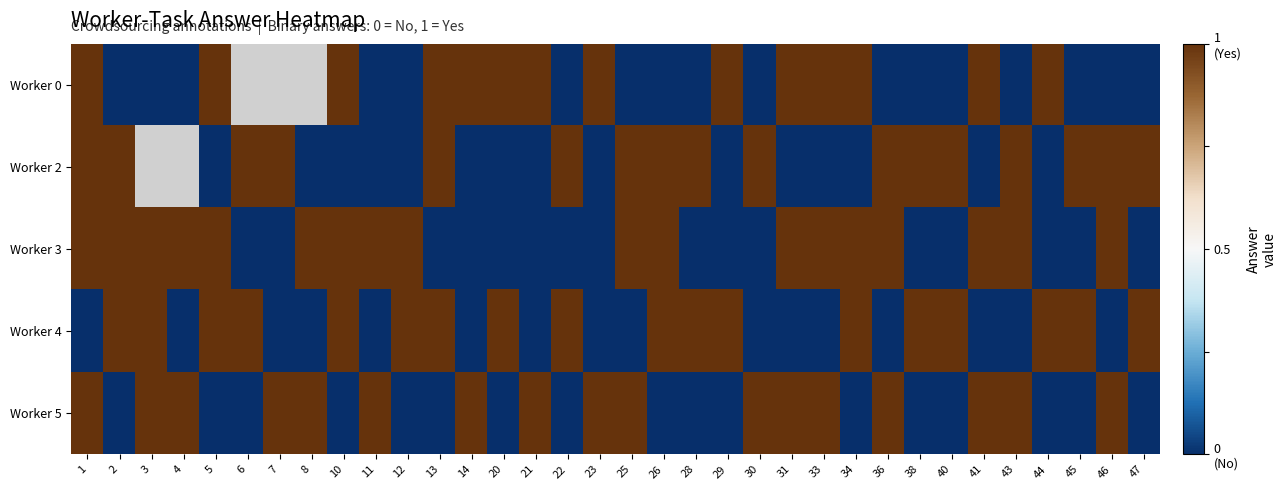

True or false: Worker 5 has a value of -1.5 at 44.

False